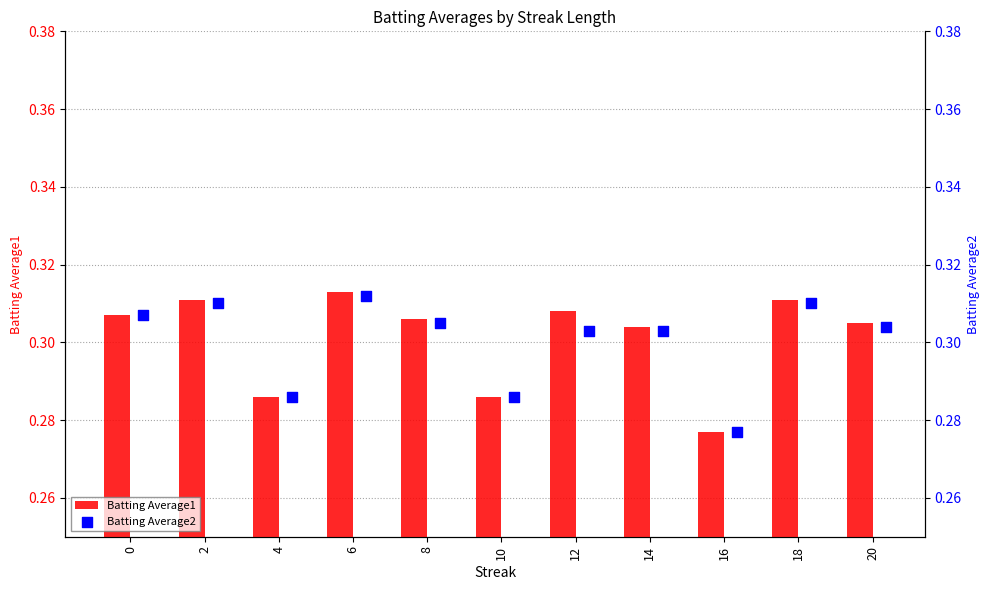

Which series reaches the maximum Y coordinate?

Batting Average1